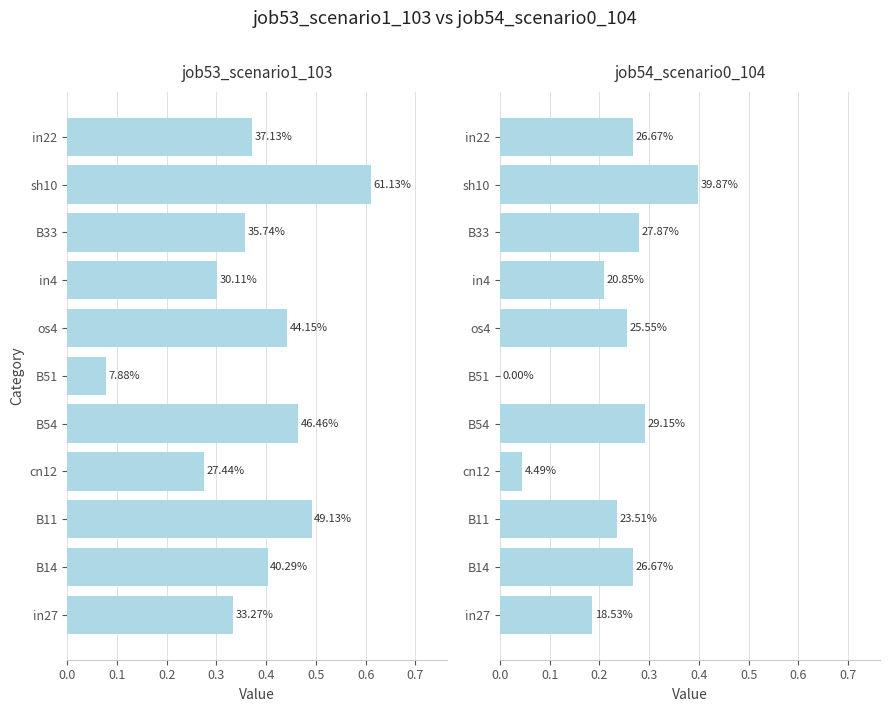

What is the greatest value displayed?

0.6